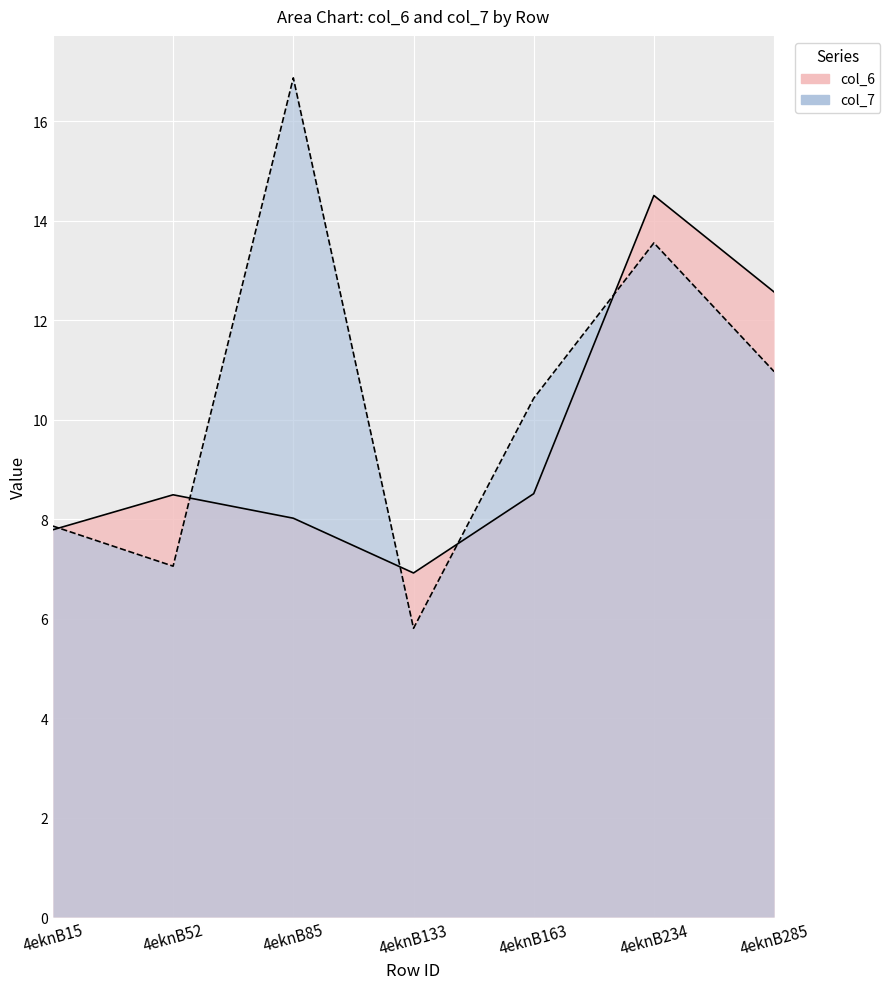

Rank the series by their maximum value, from highest to lowest.

col_7, col_6